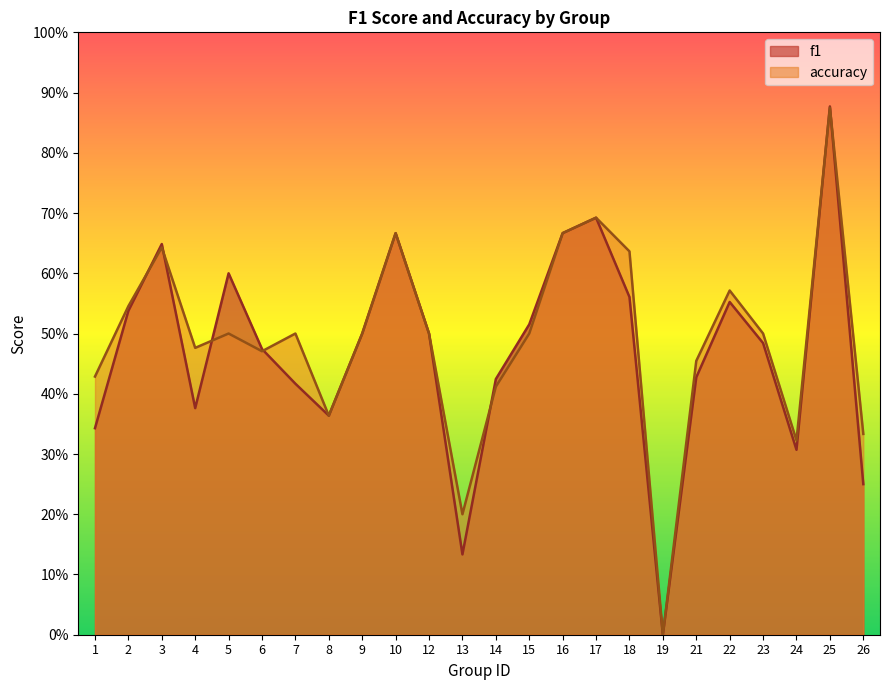

What is the highest value of the accuracy series?

0.9